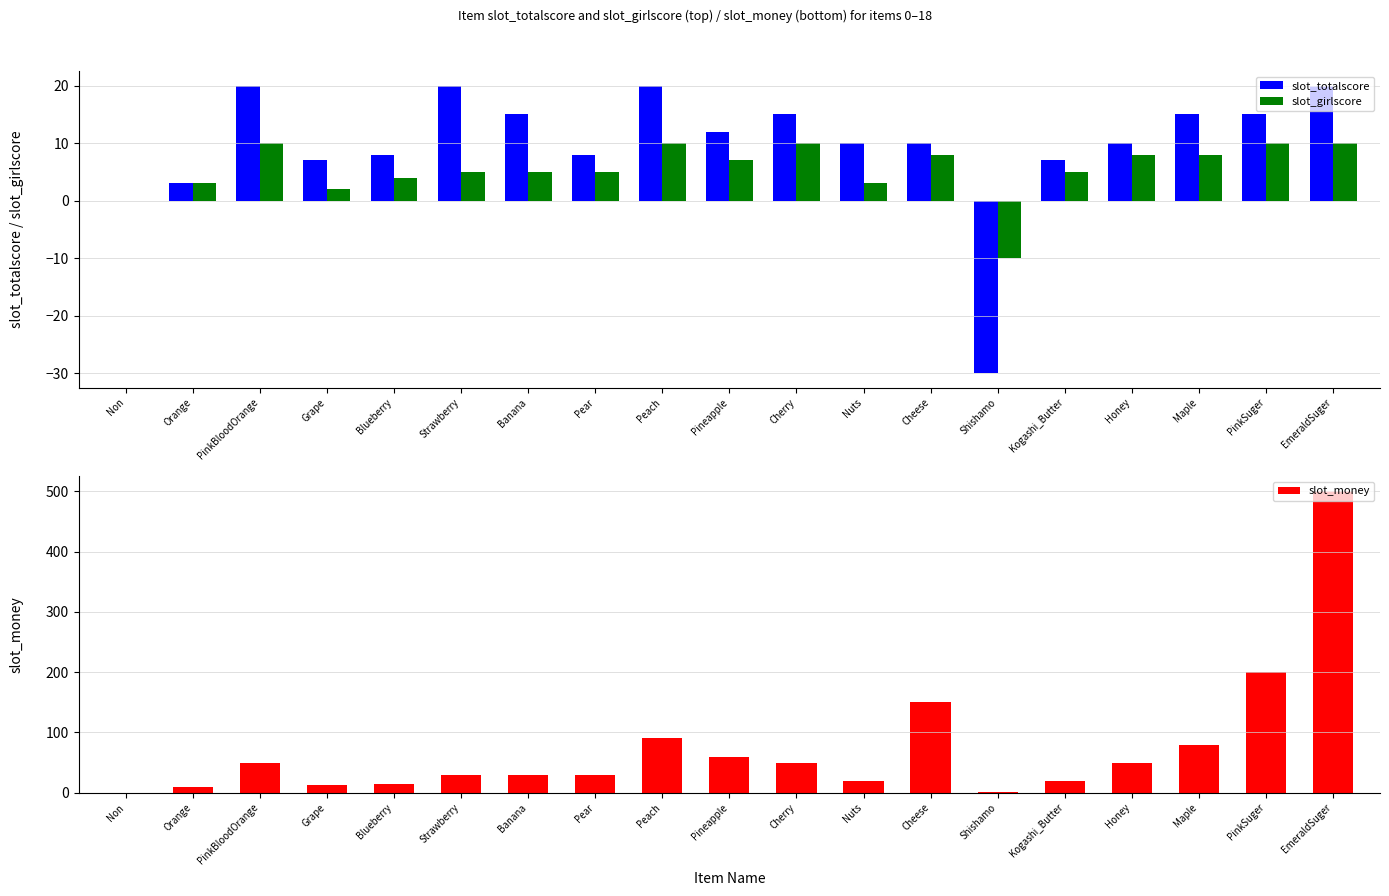

At Pear, list the series in order from largest to smallest.

slot_money, slot_totalscore, slot_girlscore